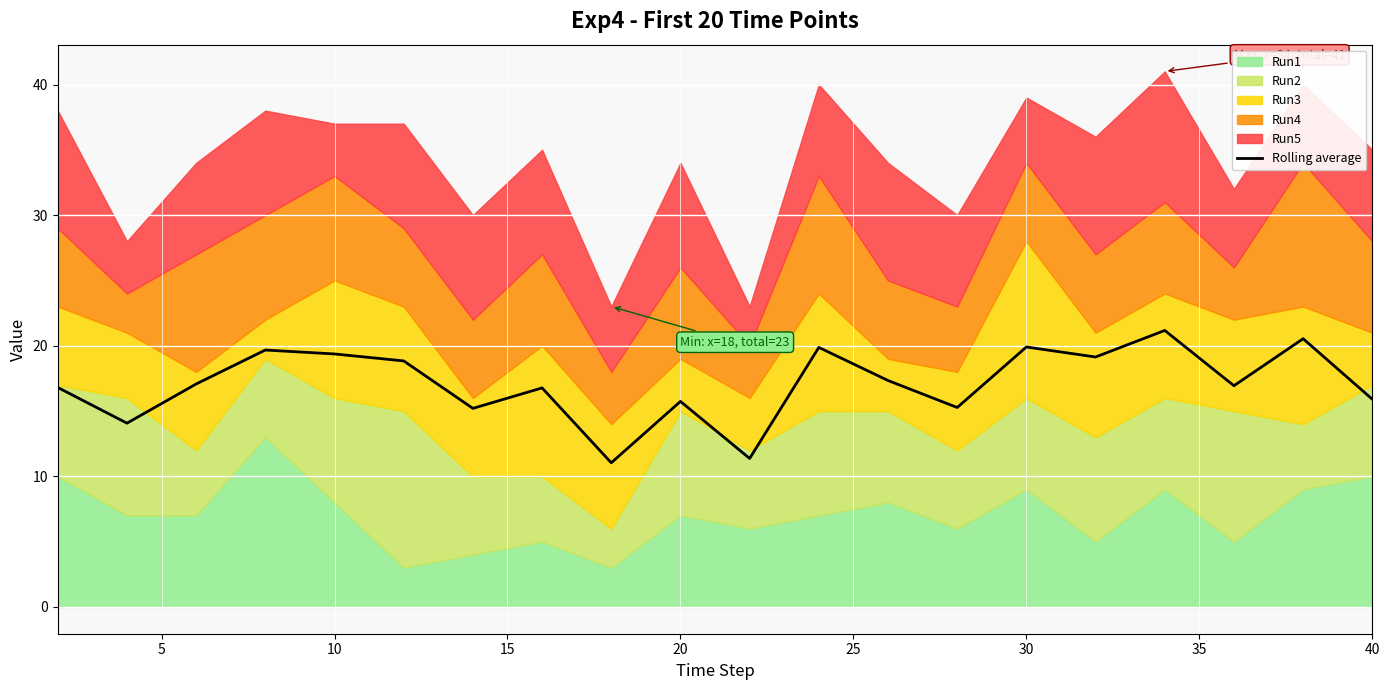

What is the lowest value of the Rolling average series?

11.0